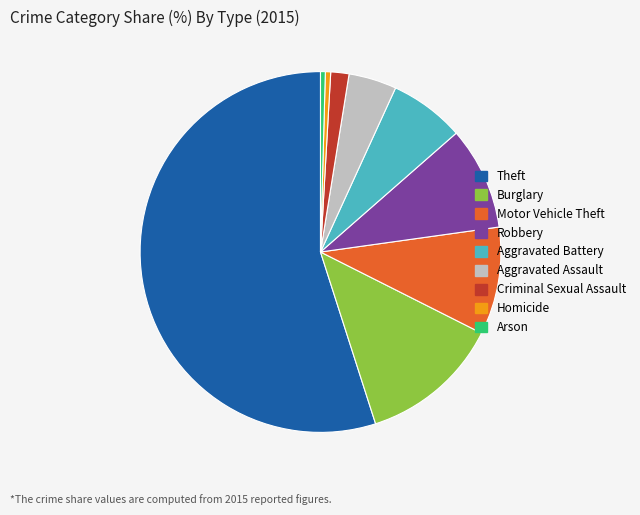

Between Aggravated Assault and Criminal Sexual Assault, which is larger?

Aggravated Assault